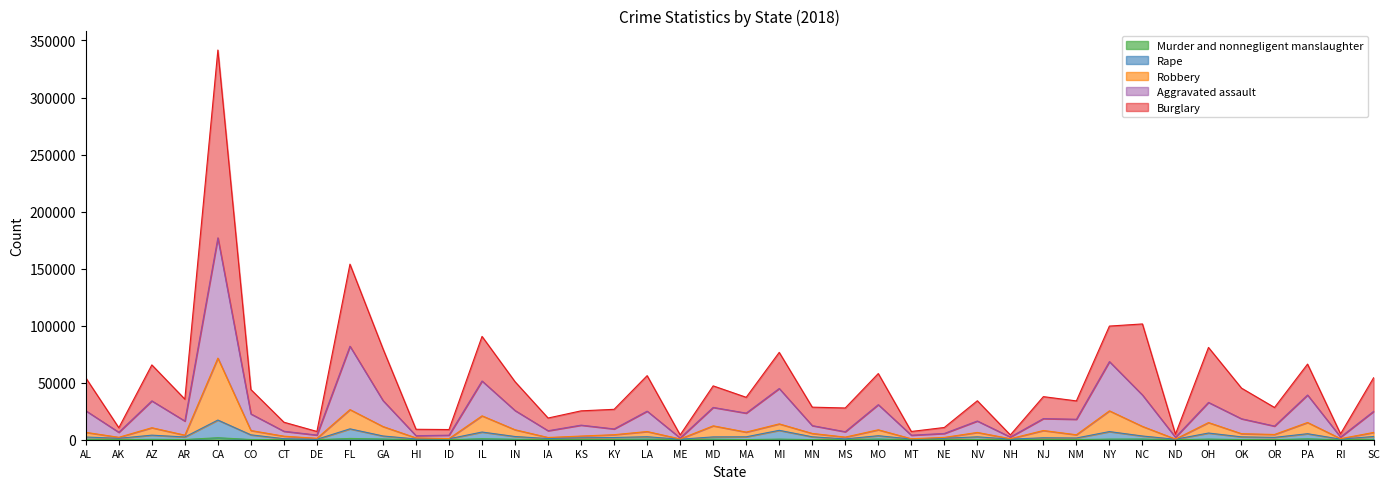

What is the total value across all series at NE?

10740